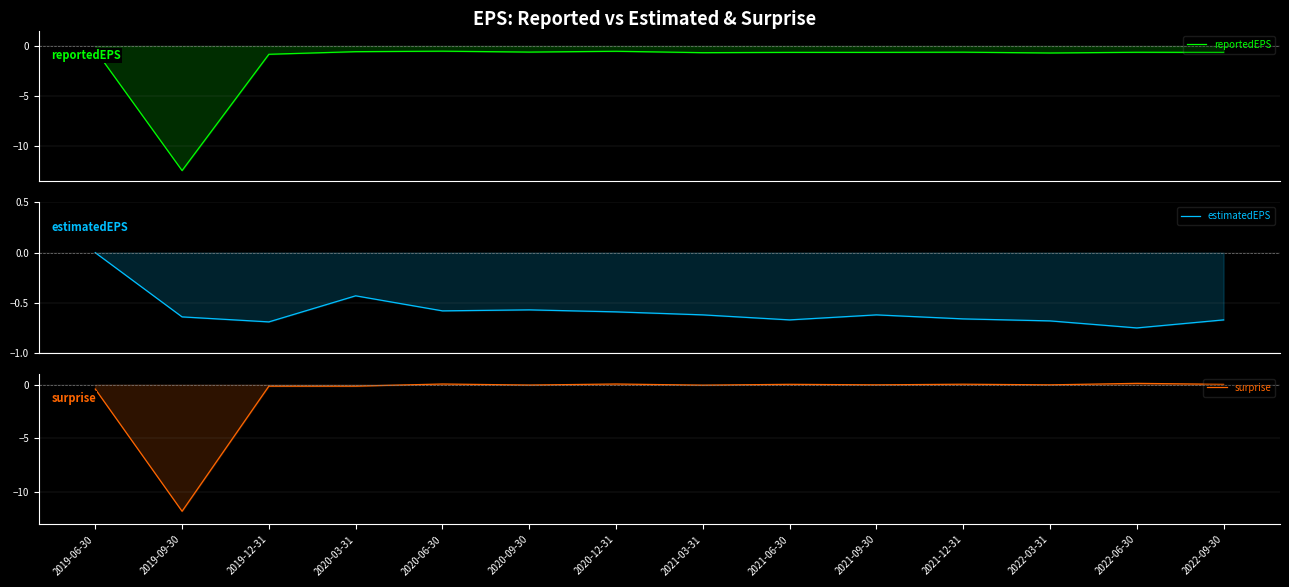

Does the chart have visible grid lines?

Yes